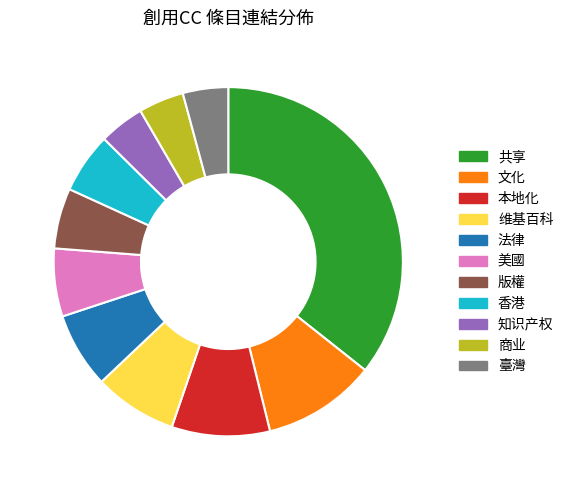

How many segments does this pie chart have?

11